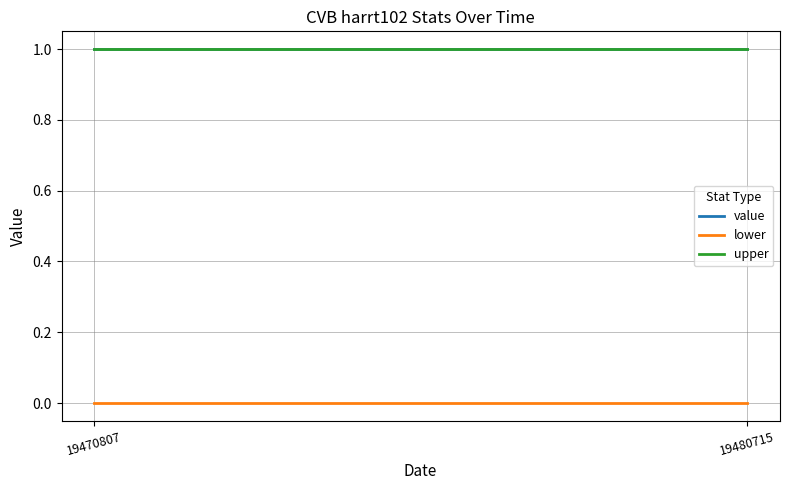

Which has a higher value, 19470807 or 19480715?

19470807